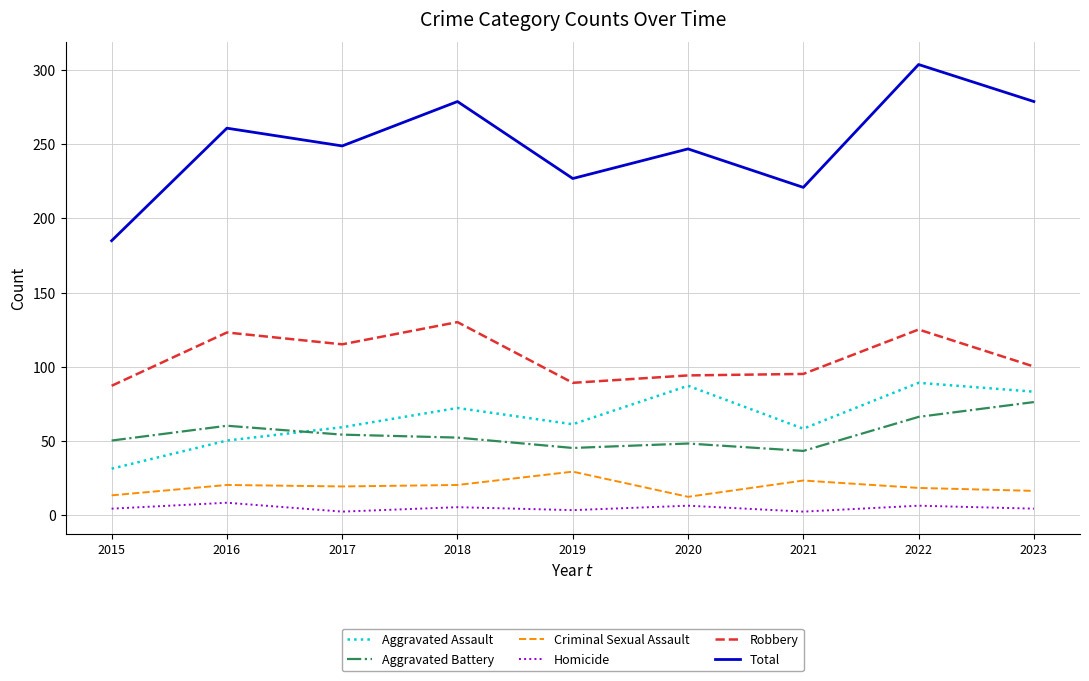

Rank the series at 2019 from highest to lowest value.

Total, Robbery, Aggravated Assault, Aggravated Battery, Criminal Sexual Assault, Homicide